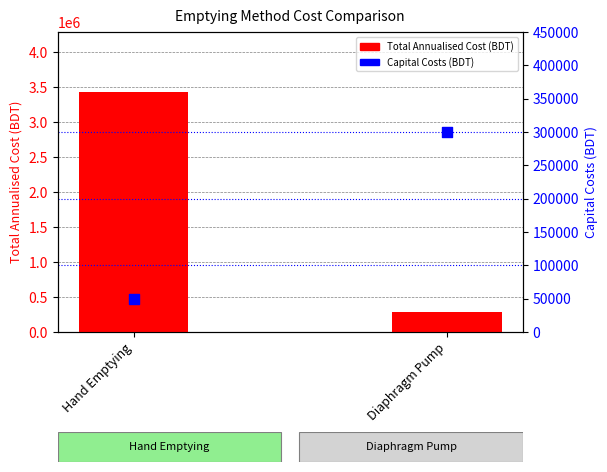

What is the total value across all series at Diaphragm Pump?

581286.1